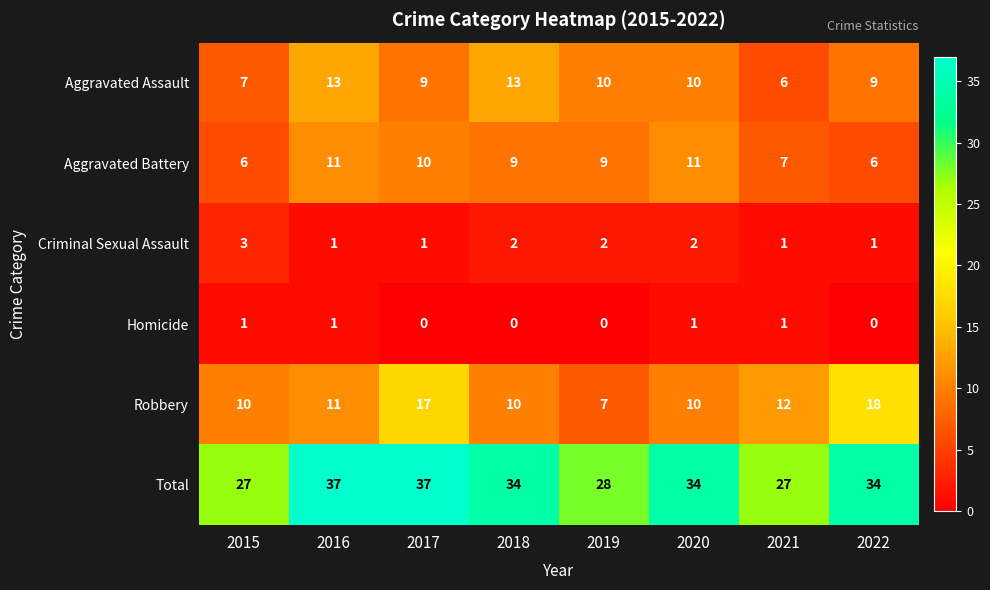

What is the maximum value for Criminal Sexual Assault?

3